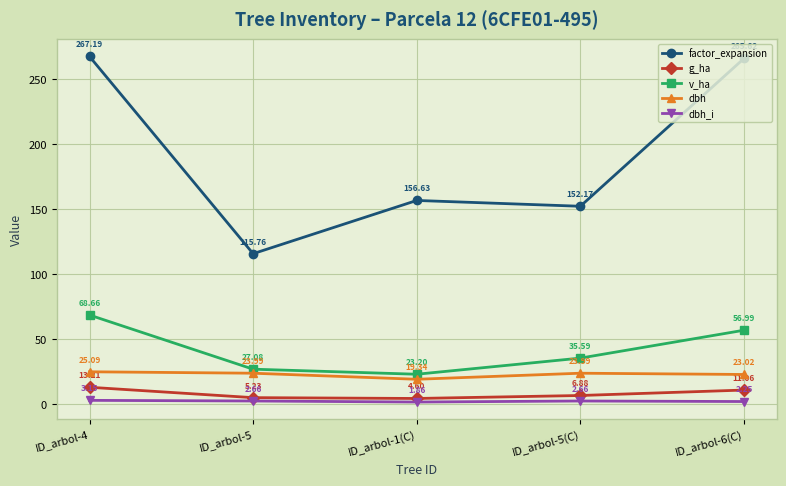

What position from the left is ID_arbol-1(C)?

3